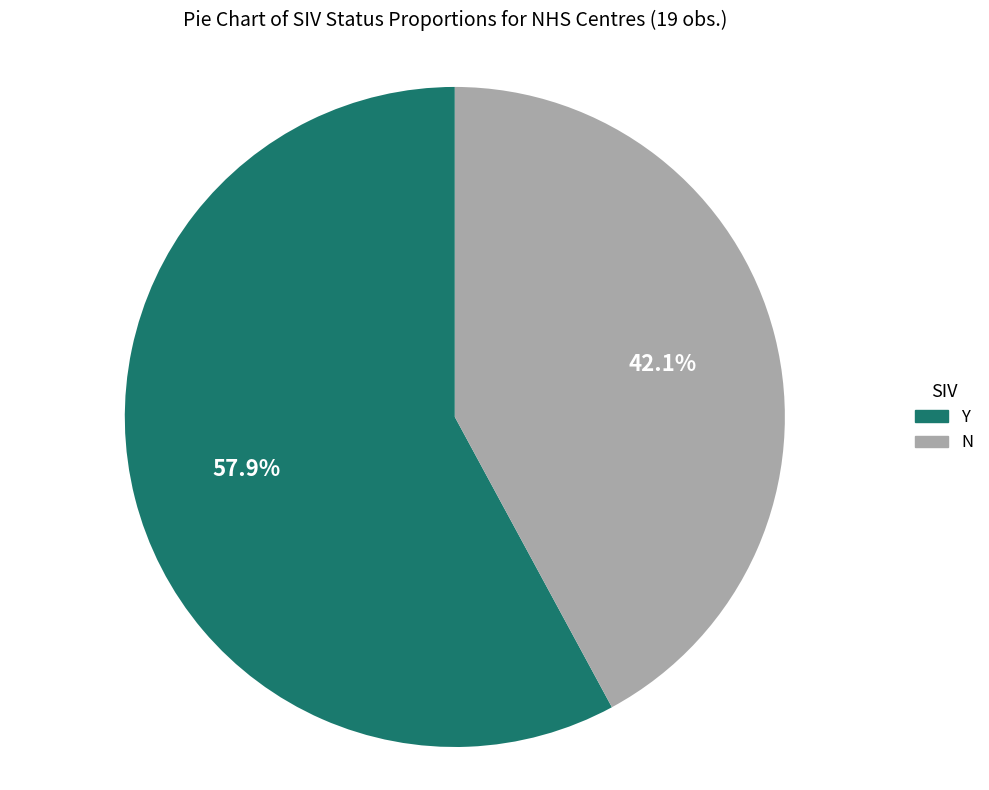

Rank the categories by value from lowest to highest.

N, Y